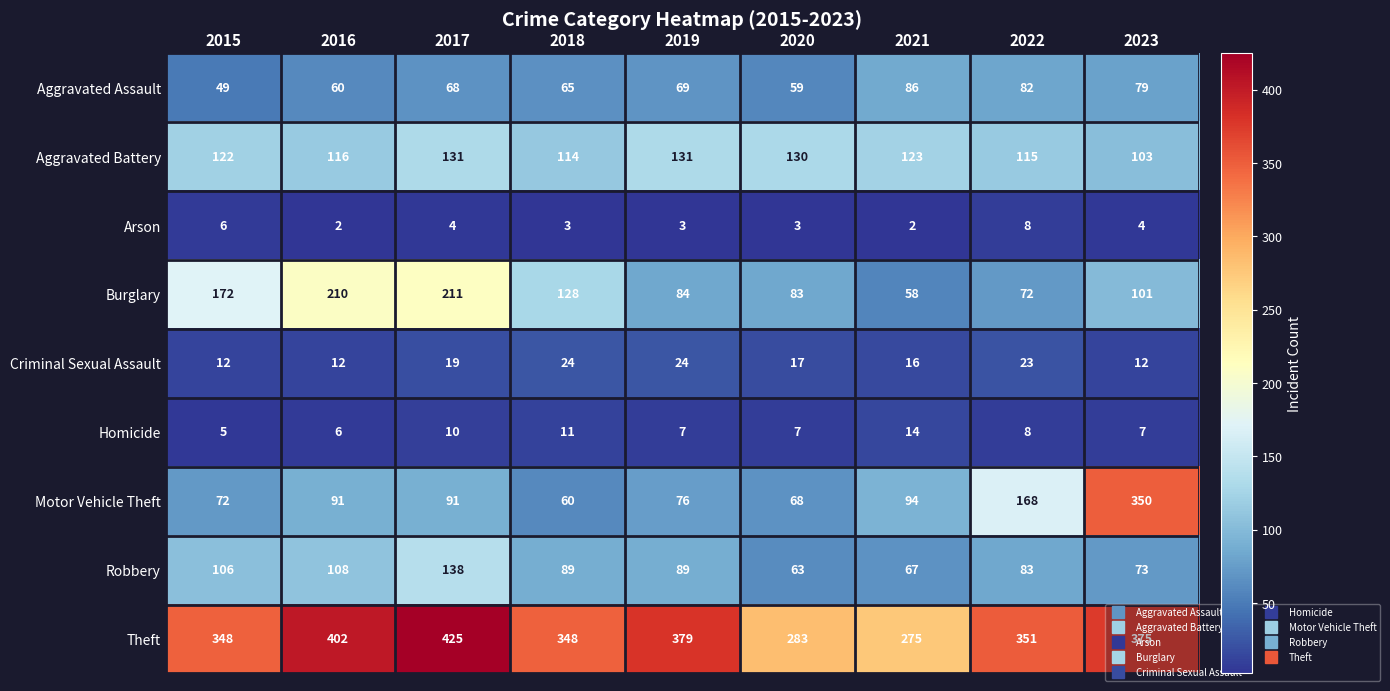

What is the sum of all Aggravated Assault values?

617